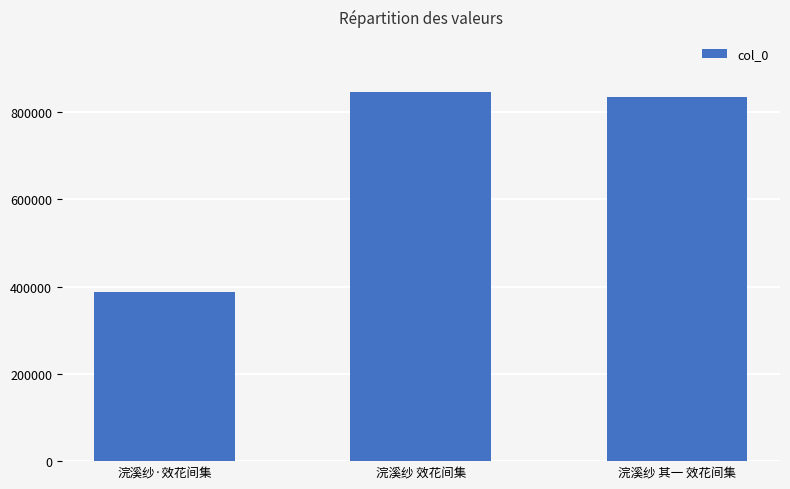

What is the difference between the values at 浣溪纱·效花间集 and 浣溪纱 效花间集?

457435